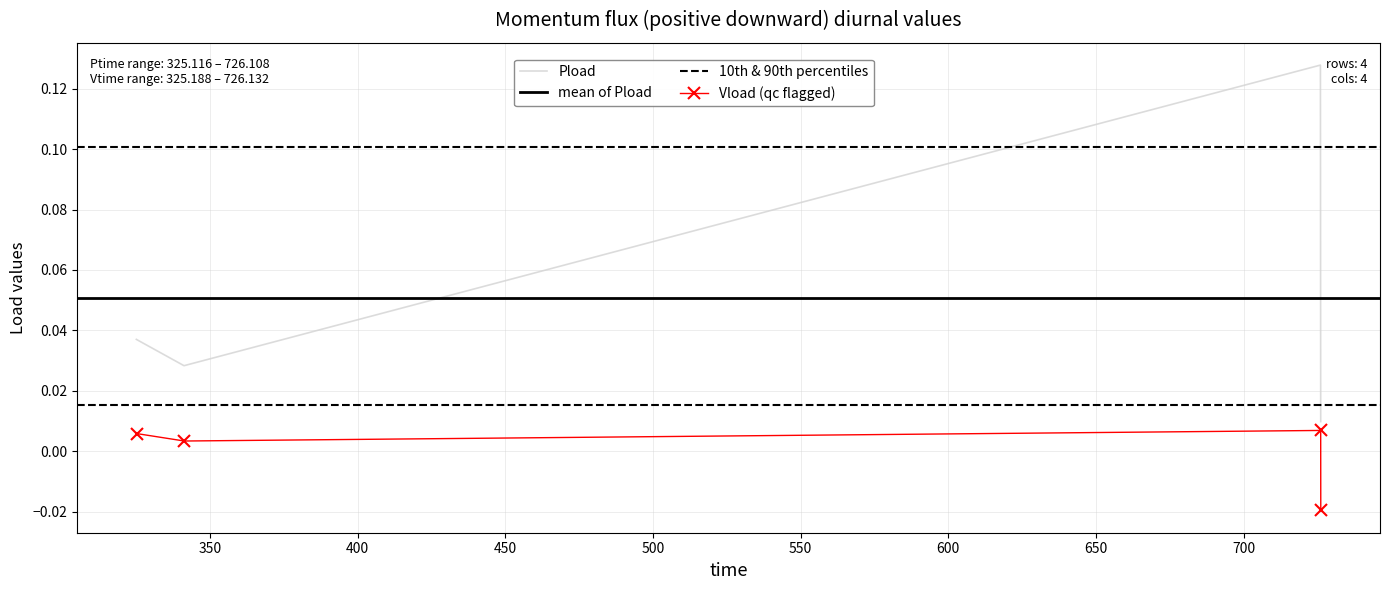

True or false: Vload and Pload intersect in this chart.

False